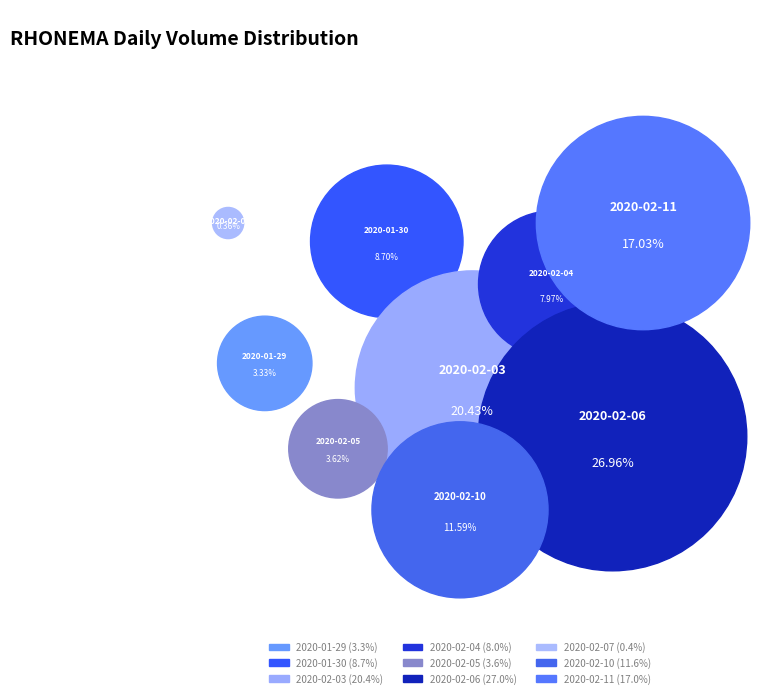

Which category has the biggest portion of the pie?

2020-02-06